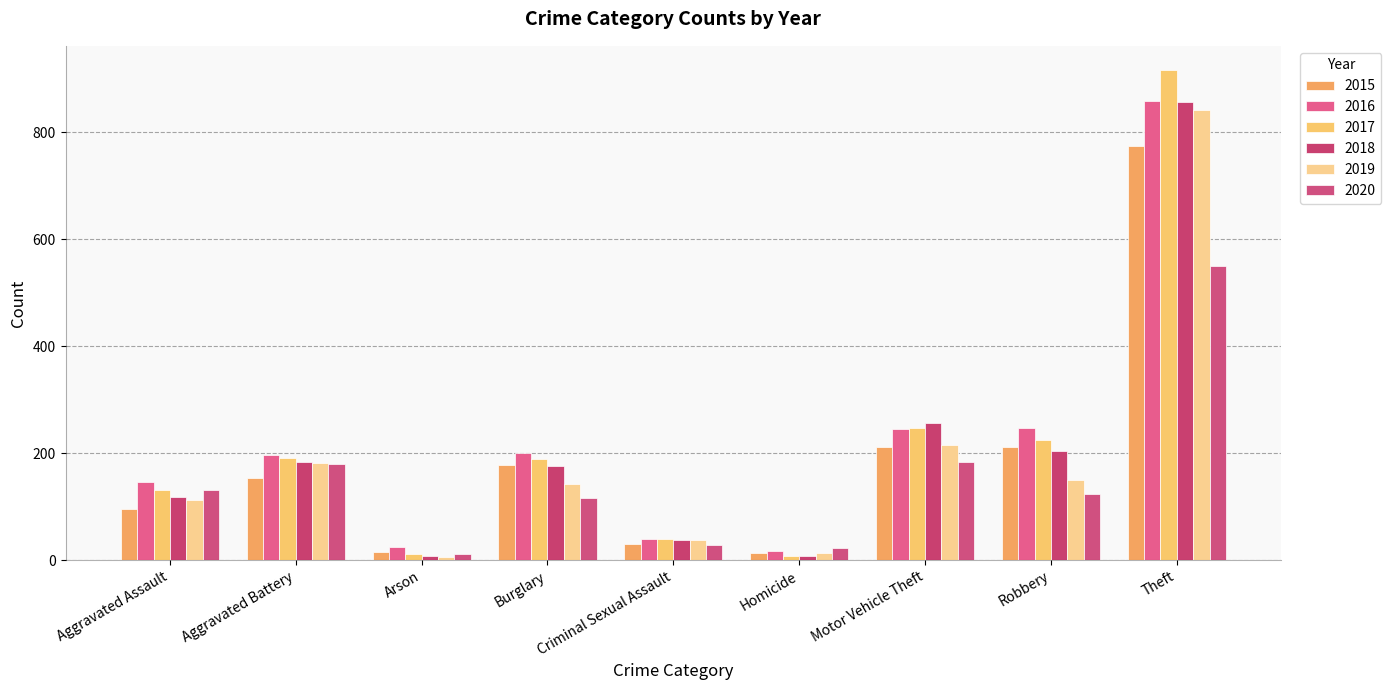

Rank the series at Aggravated Battery from lowest to highest value.

2015, 2020, 2019, 2018, 2017, 2016